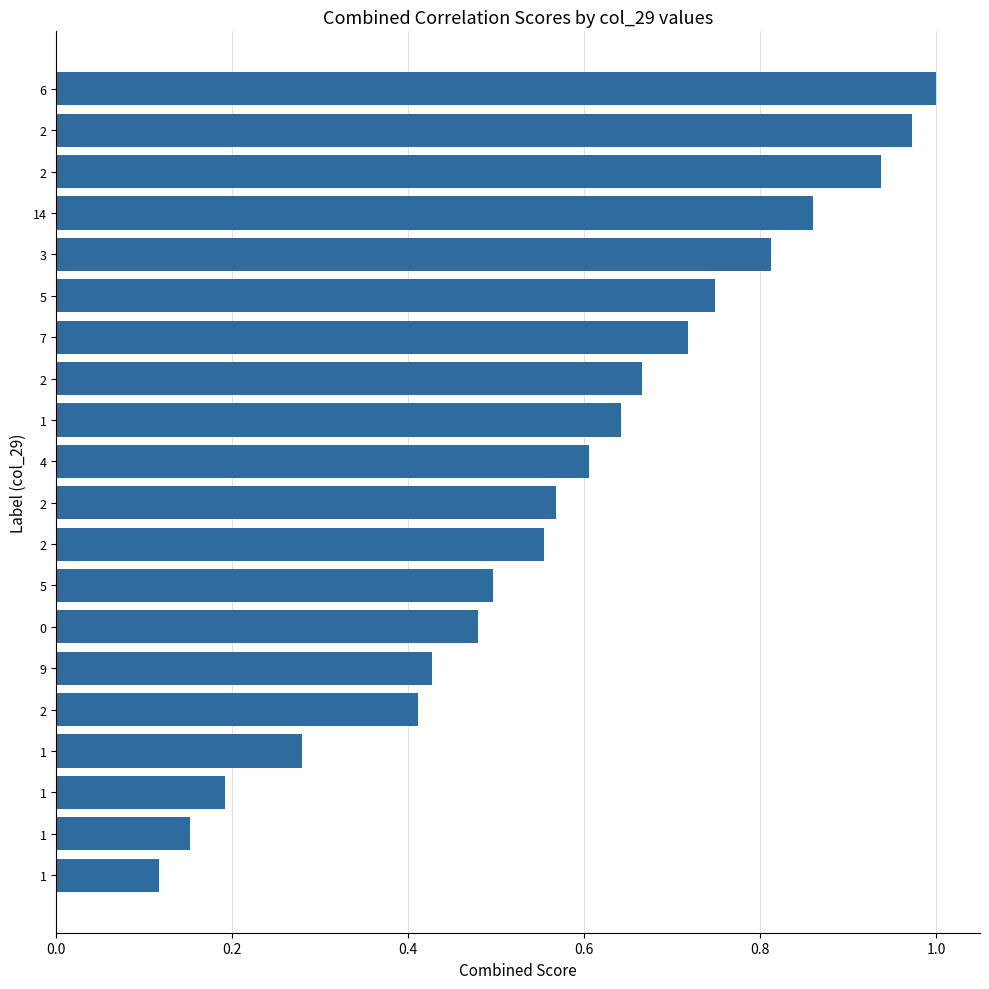

Count the number of categories in the chart.

20